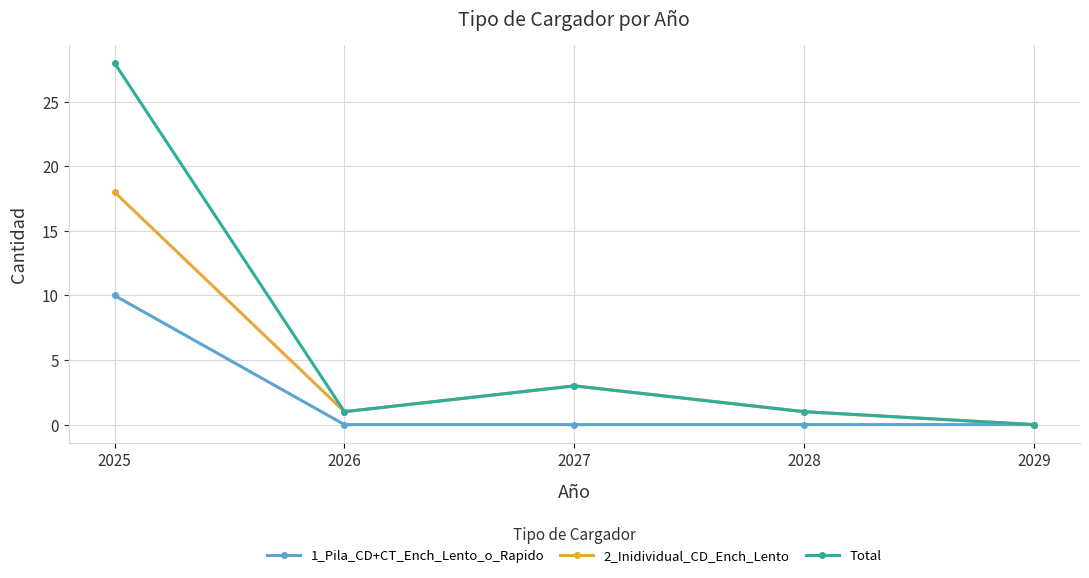

Where is Total nearest to the value 14?

2027